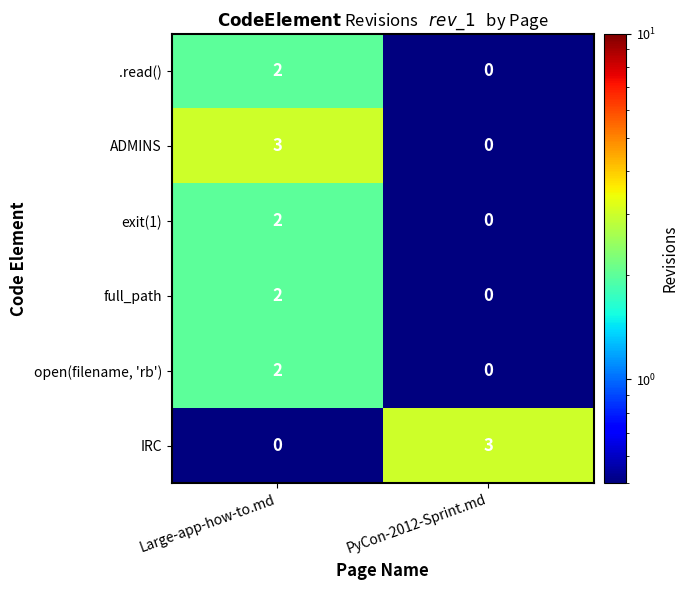

Reading left to right, extract all data points from this chart.

.read(): Large-app-how-to.md=2	PyCon-2012-Sprint.md=0
ADMINS: Large-app-how-to.md=3	PyCon-2012-Sprint.md=0
exit(1): Large-app-how-to.md=2	PyCon-2012-Sprint.md=0
full_path: Large-app-how-to.md=2	PyCon-2012-Sprint.md=0
open(filename, 'rb'): Large-app-how-to.md=2	PyCon-2012-Sprint.md=0
IRC: Large-app-how-to.md=0	PyCon-2012-Sprint.md=3